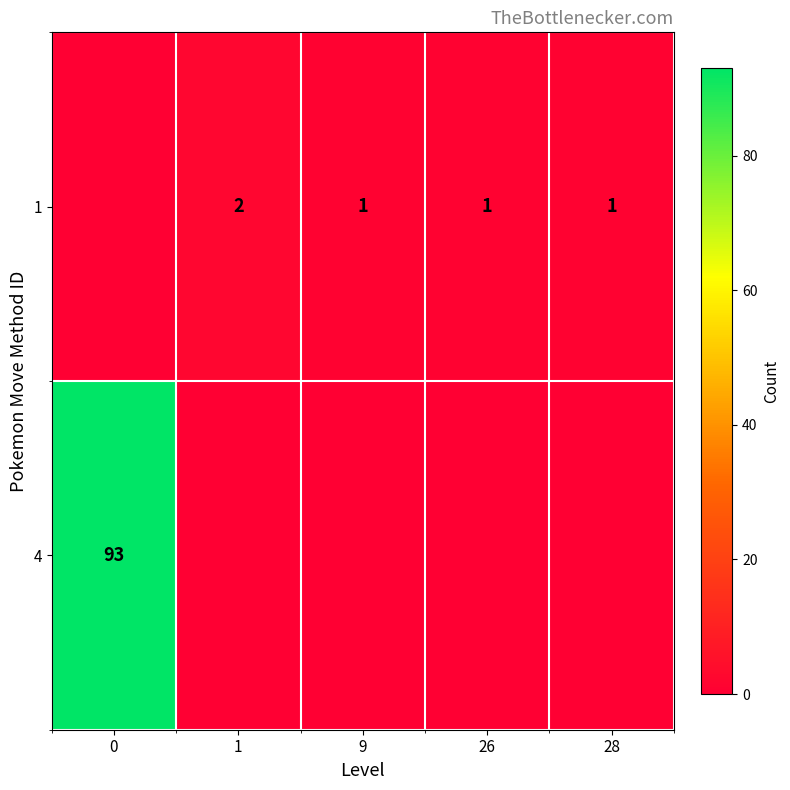

Is the value of 1 at 1 greater than the value of 4 at 0?

No